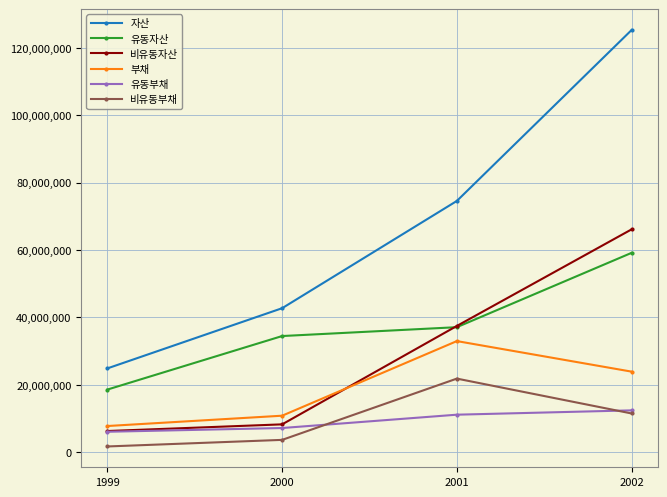

How many lines are shown in the chart?

6